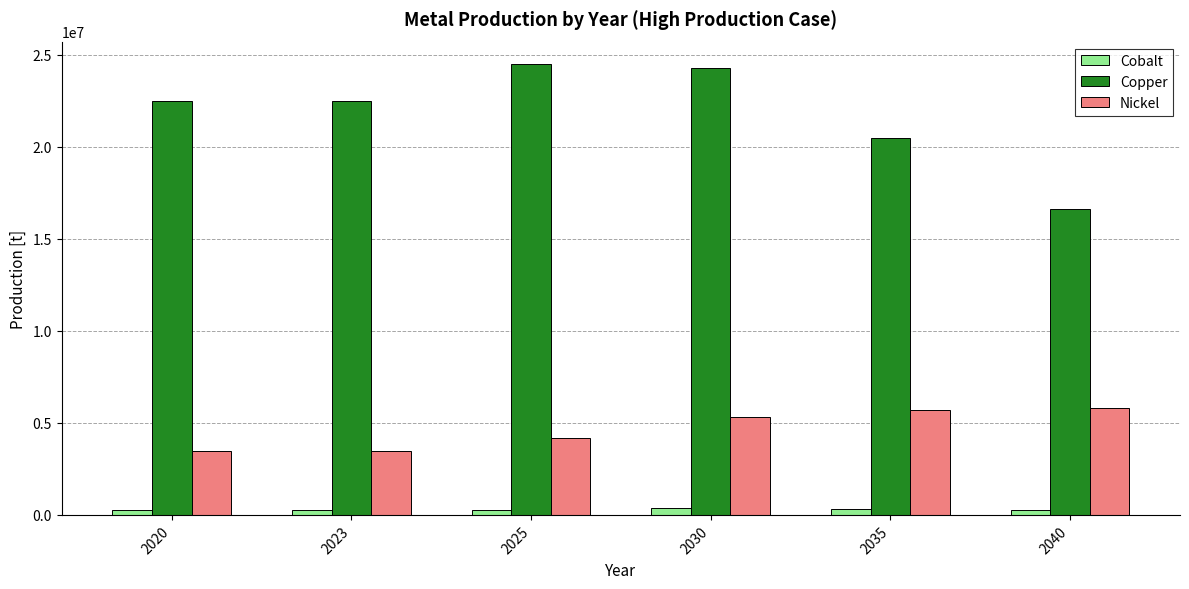

What is the difference between the maximum and second lowest values in the Cobalt series?

120000